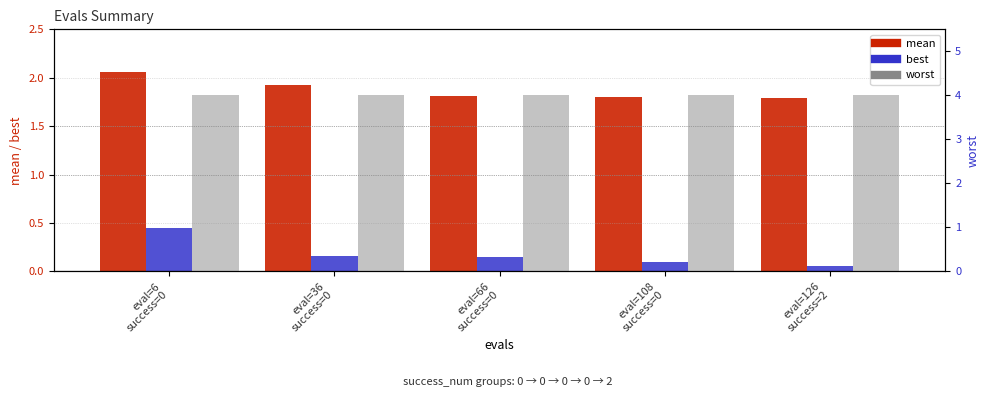

What is the difference between the best values at eval=126
success=2 and eval=36
success=0?

0.1